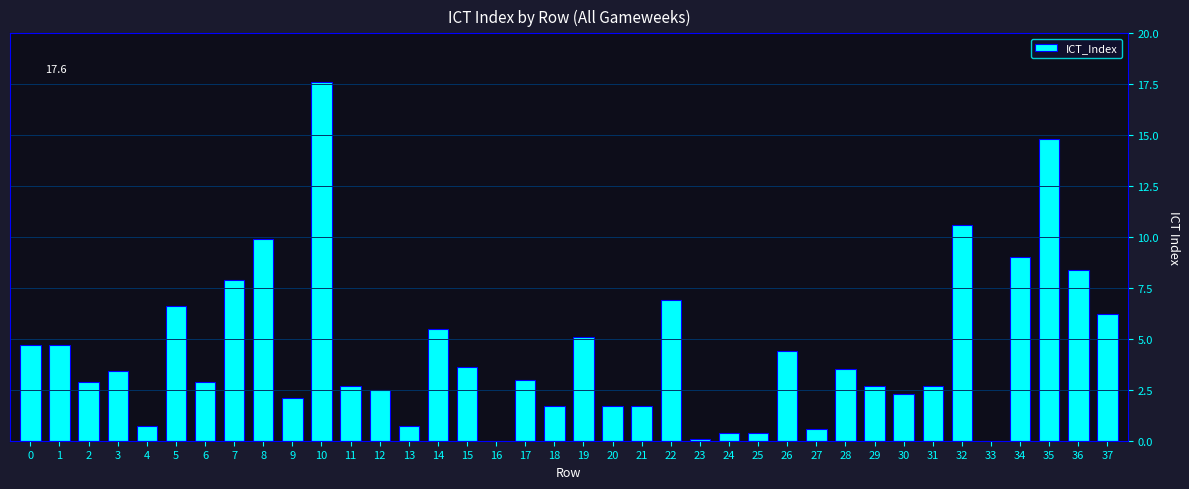

What is the sum of all values?

164.6